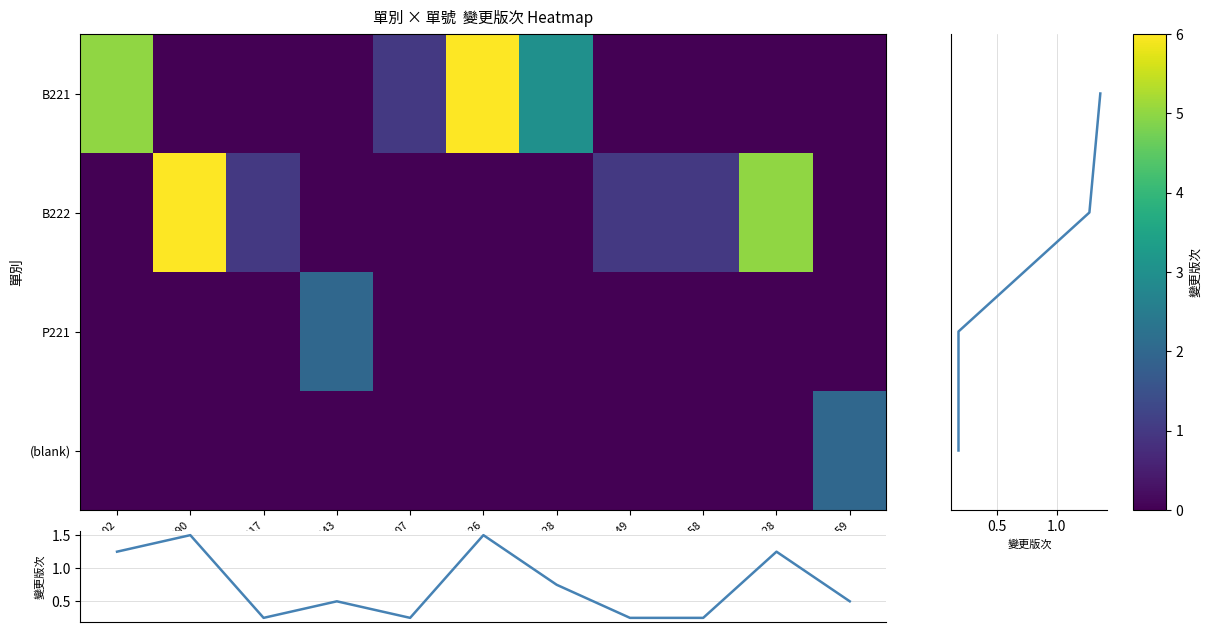

At which category is the sum across all series the highest?

1908026